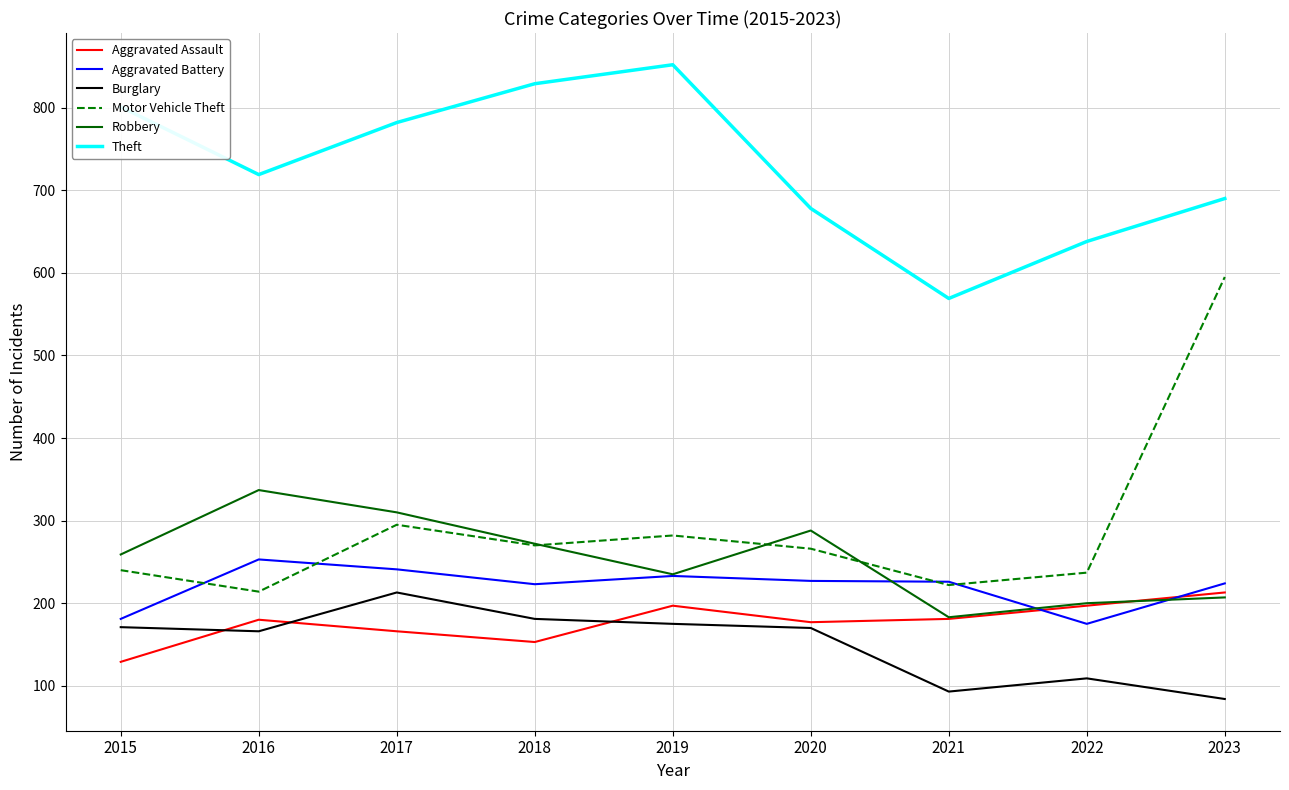

Does the chart display data point markers on the line(s)?

No